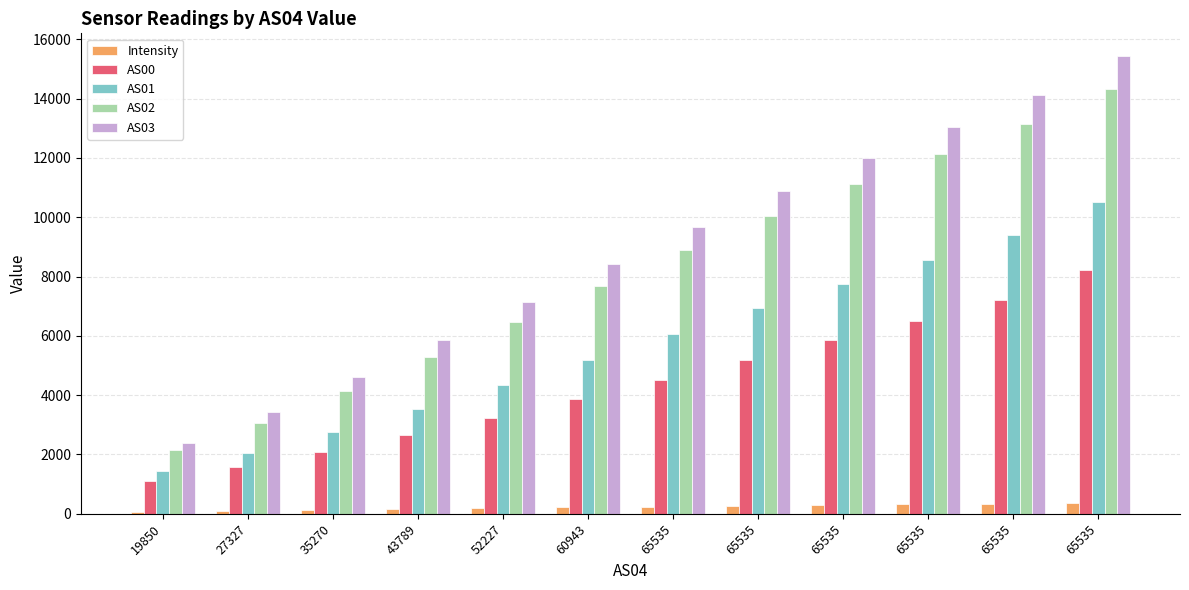

At how many categories does at least one series exceed 11089?

4